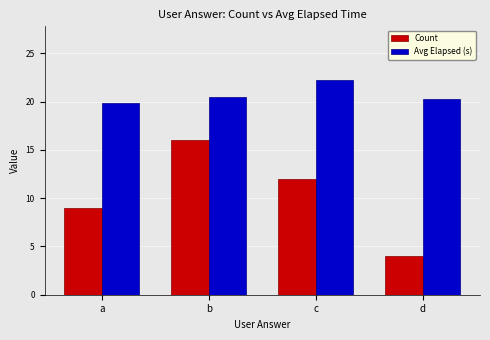

Reading left to right, list all the values displayed in this chart.

Count: 9.0	16.0	12.0	4.0
Avg Elapsed (s): 19.8	20.4	22.2	20.2